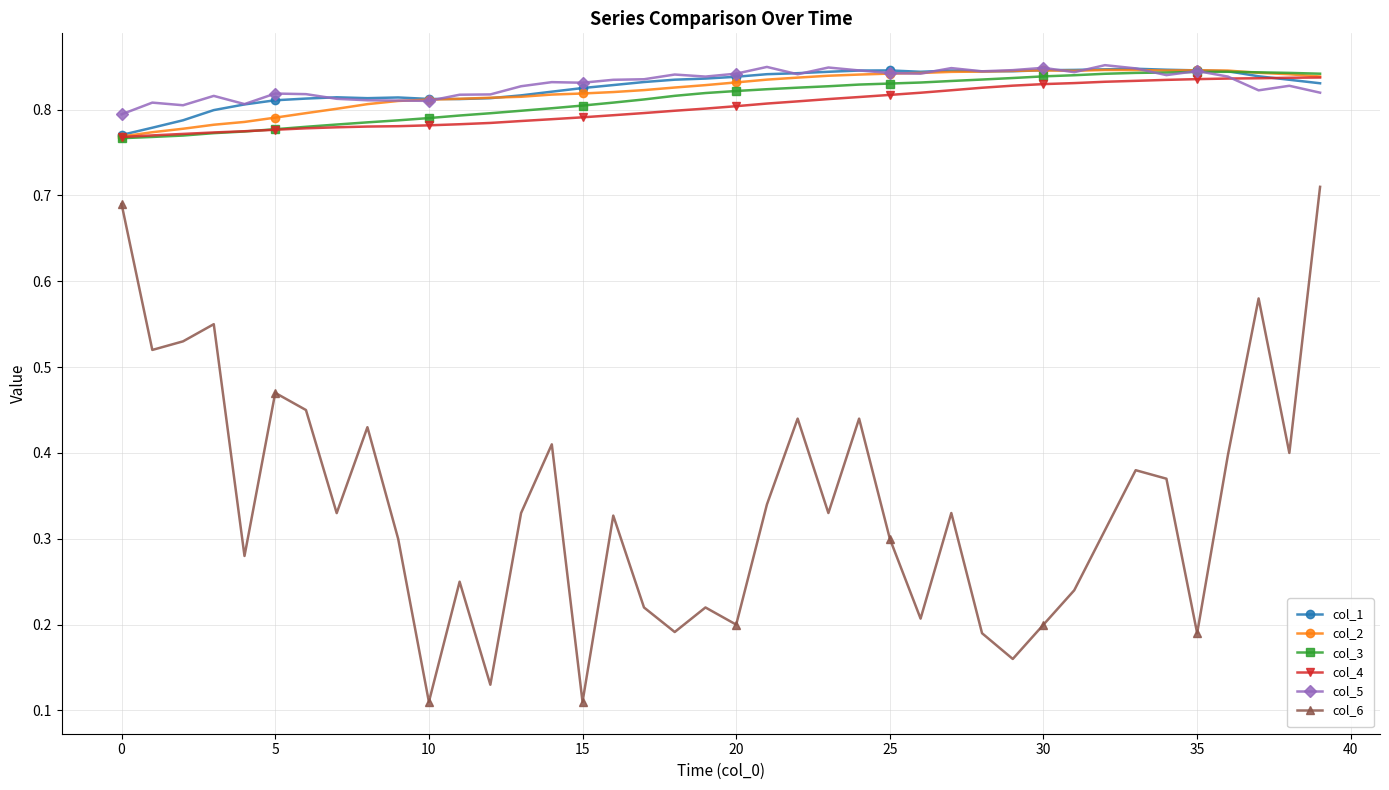

True or false: col_6 and col_4 intersect in this chart.

False